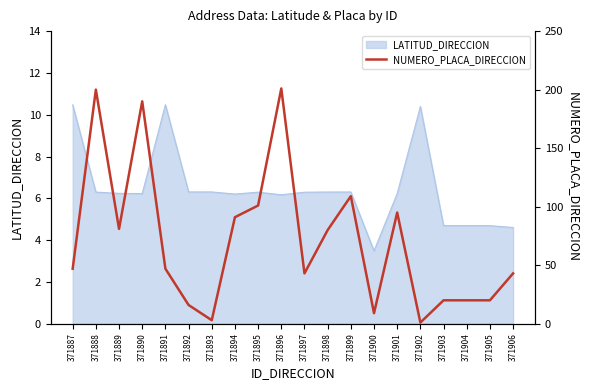

True or false: the data shows 35 at 371905.

False